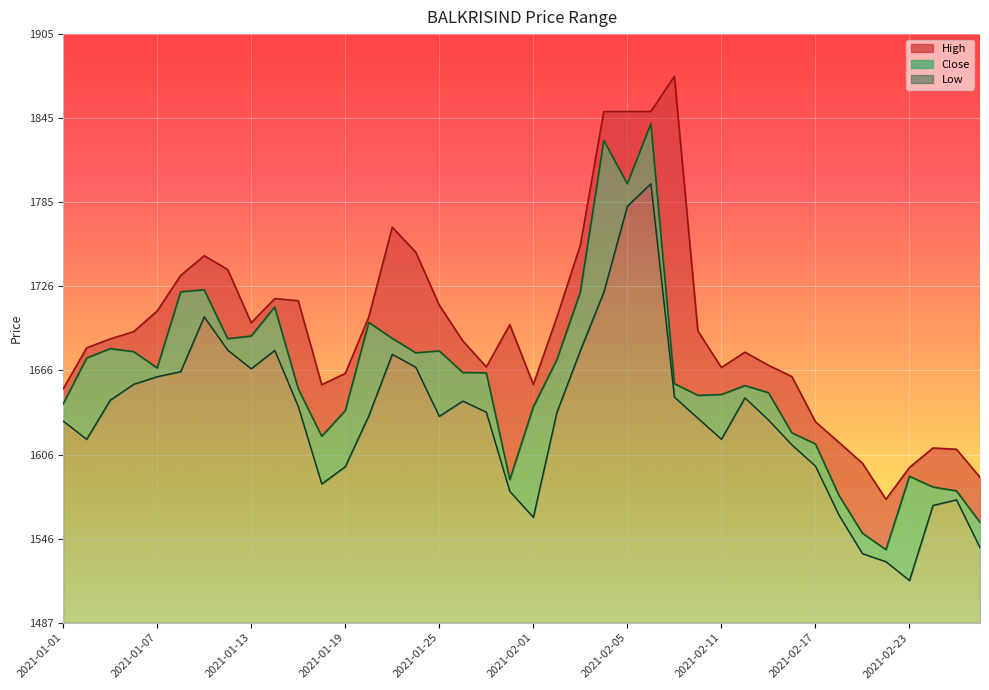

Rank the categories by Low value from highest to lowest.

2021-02-08, 2021-02-05, 2021-02-04, 2021-01-11, 2021-01-12, 2021-01-14, 2021-02-03, 2021-01-21, 2021-01-22, 2021-01-13, 2021-01-08, 2021-01-07, 2021-01-06, 2021-02-09, 2021-02-12, 2021-01-05, 2021-01-27, 2021-01-15, 2021-01-28, 2021-02-02, 2021-01-20, 2021-01-25, 2021-02-10, 2021-02-15, 2021-01-01, 2021-02-11, 2021-01-04, 2021-02-16, 2021-02-17, 2021-01-19, 2021-01-18, 2021-01-29, 2021-02-25, 2021-02-24, 2021-02-18, 2021-02-01, 2021-02-26, 2021-02-19, 2021-02-22, 2021-02-23